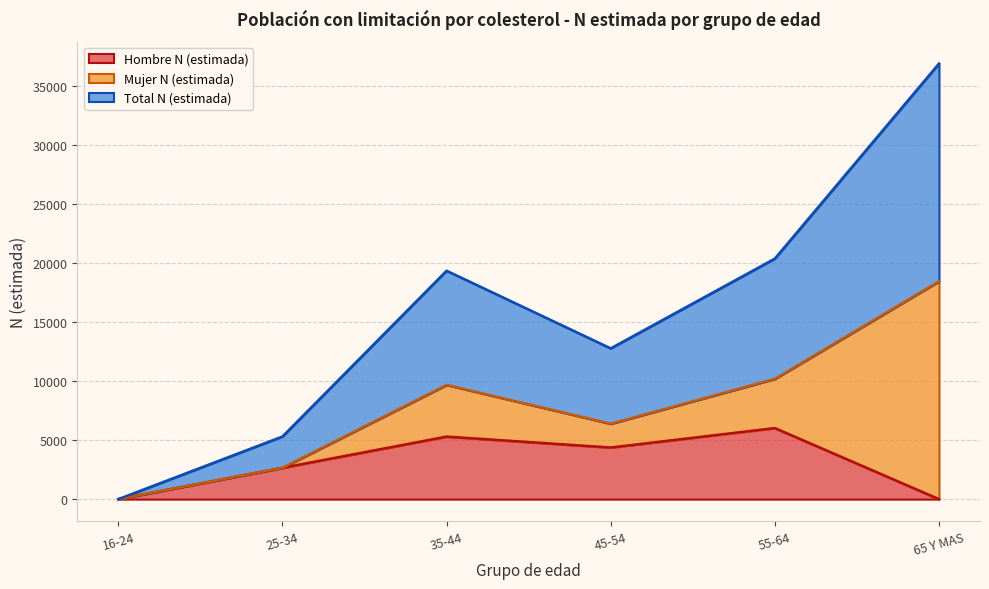

True or false: Total N (estimada) and Hombre N (estimada) cross at least once.

False